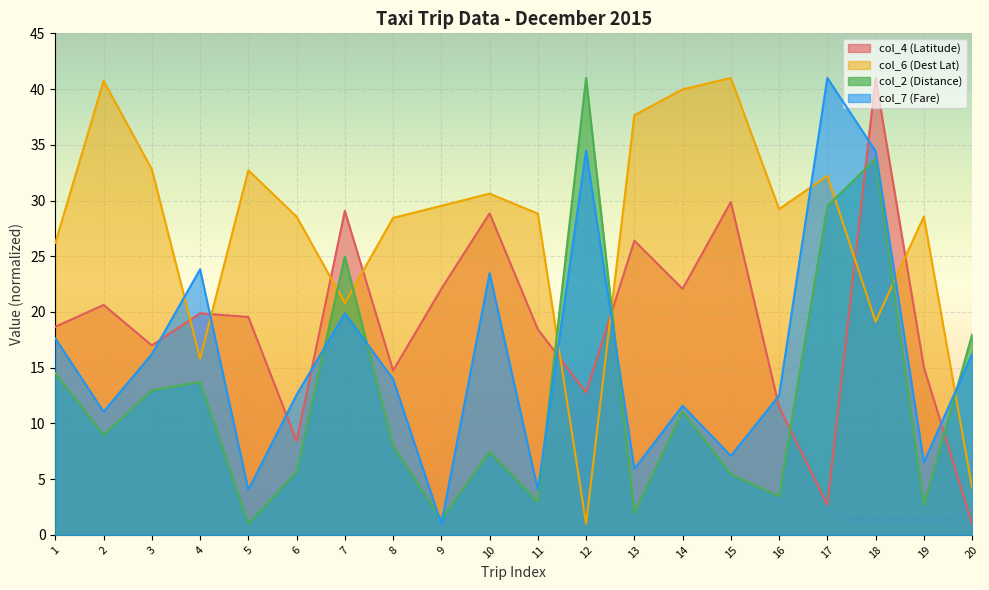

Which series has the largest total across all categories?

col_6 (Dest Lat)